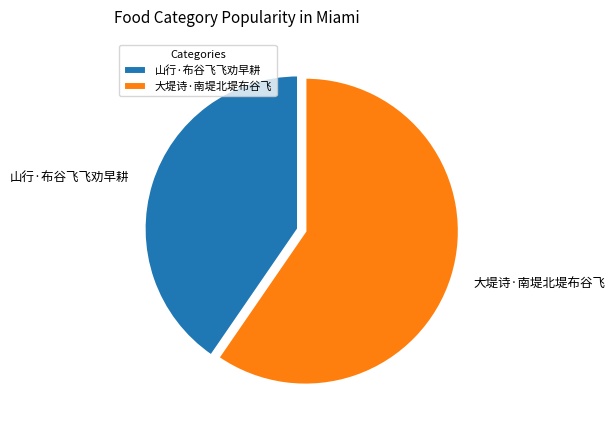

Which slice is the smallest?

山行·布谷飞飞劝早耕